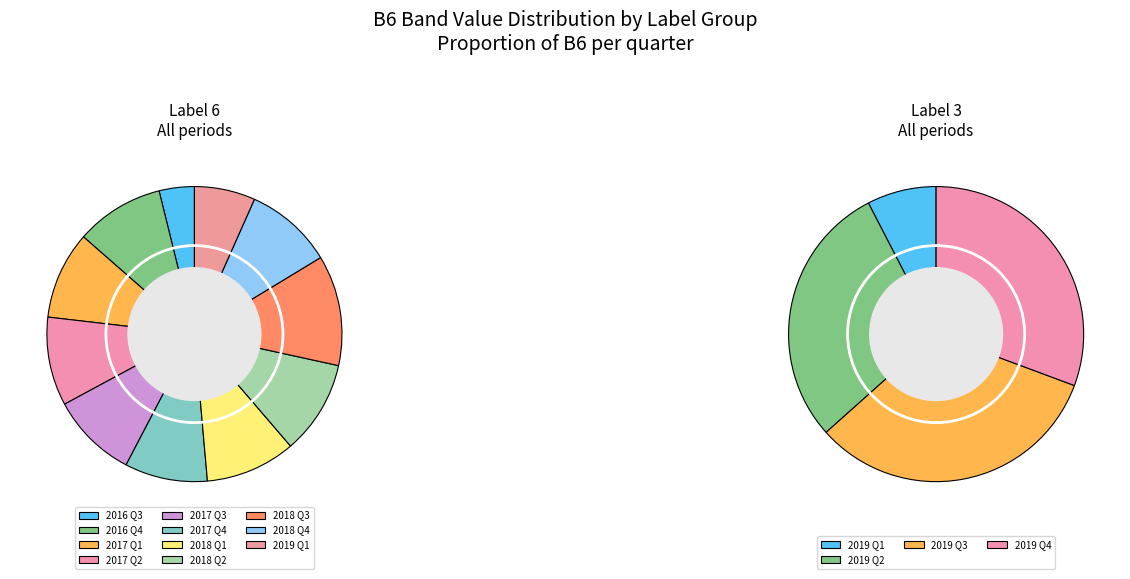

Between 0 and 4, which series saw the biggest shift?

label_6